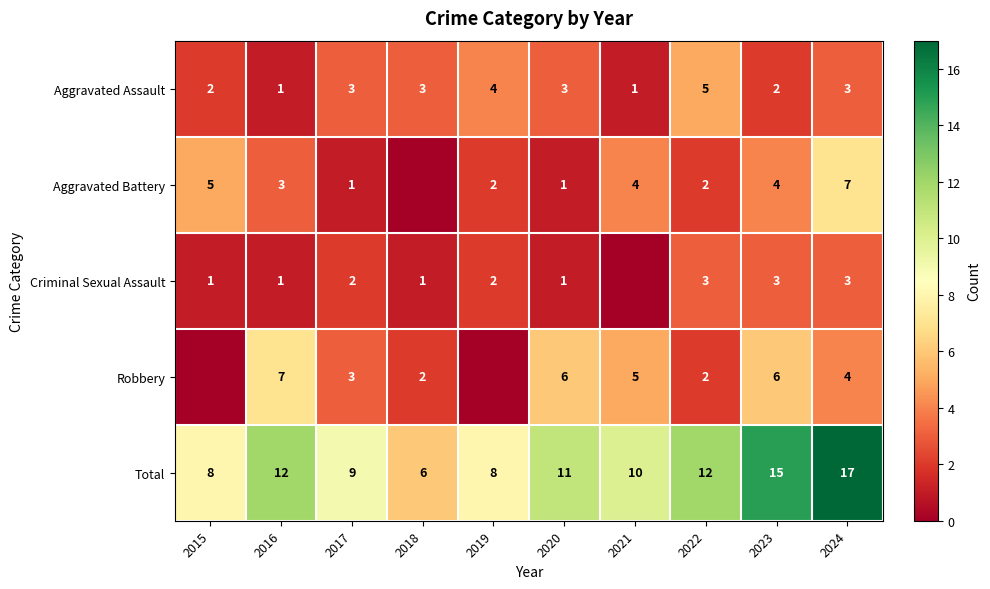

Which has a higher value, 2022 or 2017?

2022